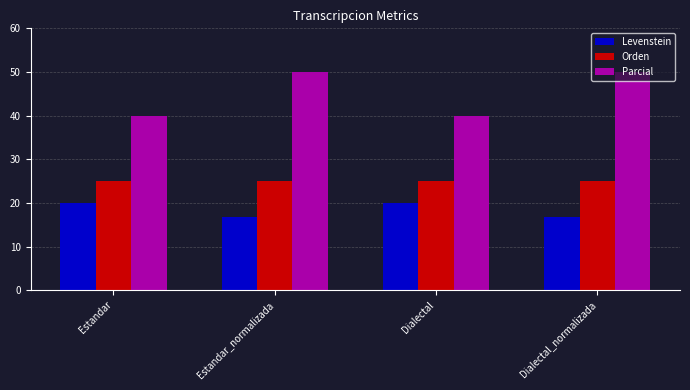

At Estandar_normalizada, list the series in order from largest to smallest.

Parcial, Orden, Levenstein